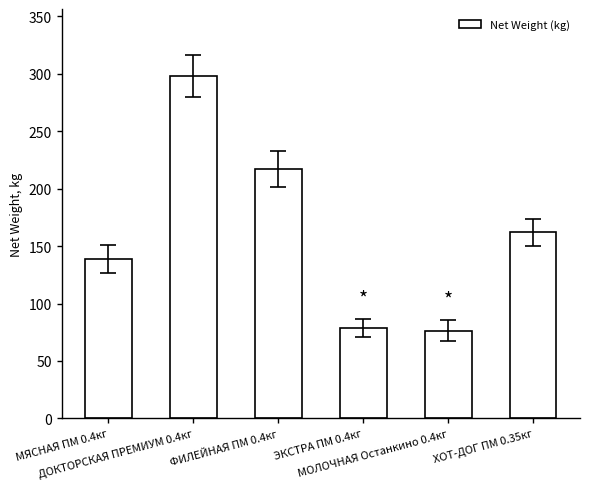

What is the change in value from ДОКТОРСКАЯ ПРЕМИУМ 0.4кг to ЭКСТРА ПМ 0.4кг?

-219.2